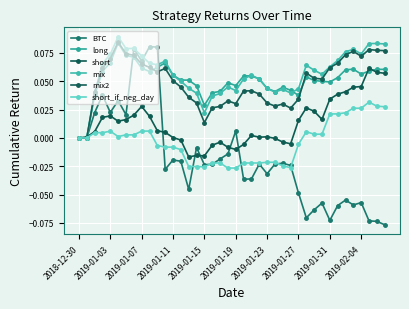

What is the greatest value displayed?

0.1